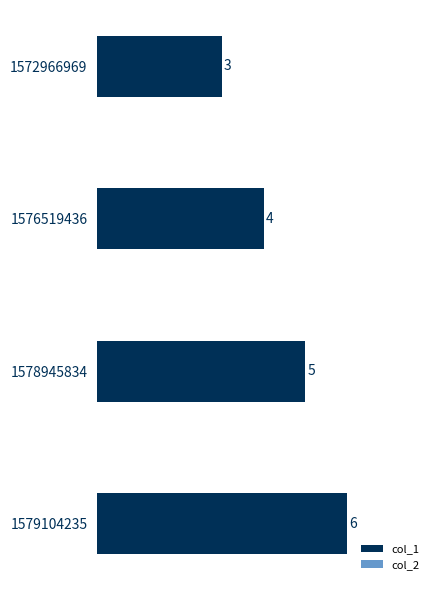

Between 1578945834 and 1572966969, which is larger?

1578945834